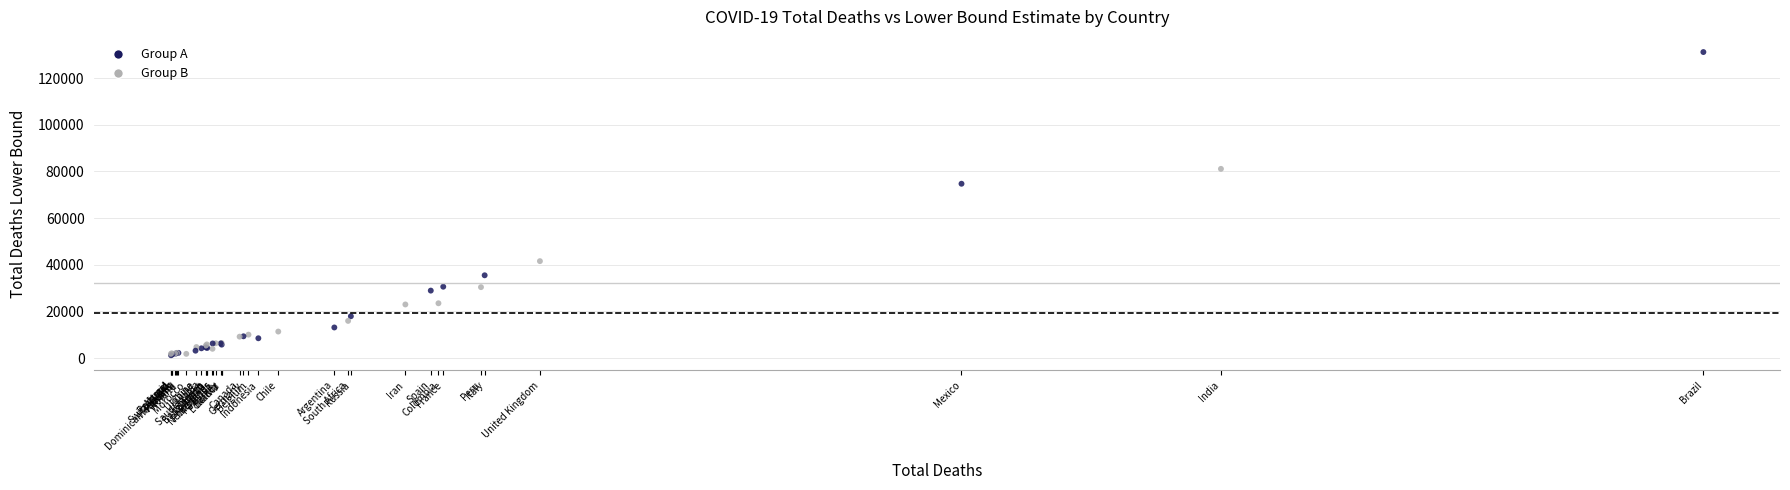

What Y value in the scatter plot is closest to 66190?

74722